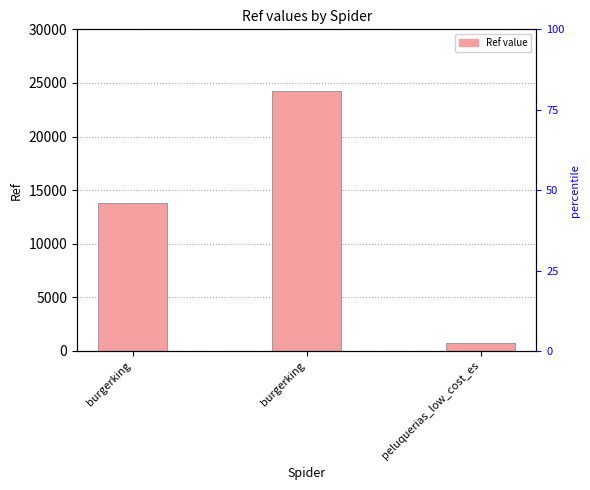

Count the values in the range 710 to 24229.

3